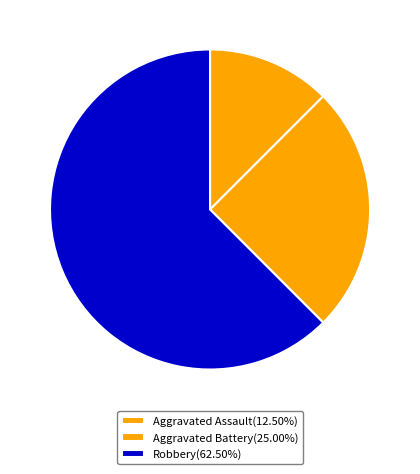

To the nearest percent, what portion does Aggravated Assault represent?

12%